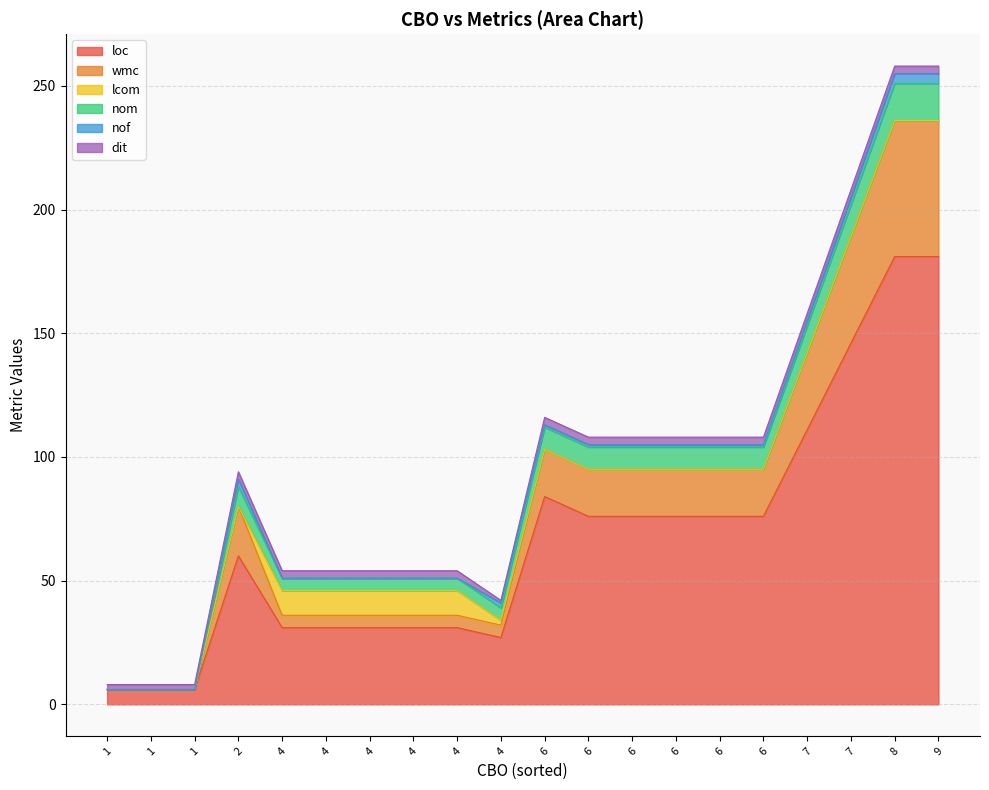

Which category has the lowest value across all series?

1